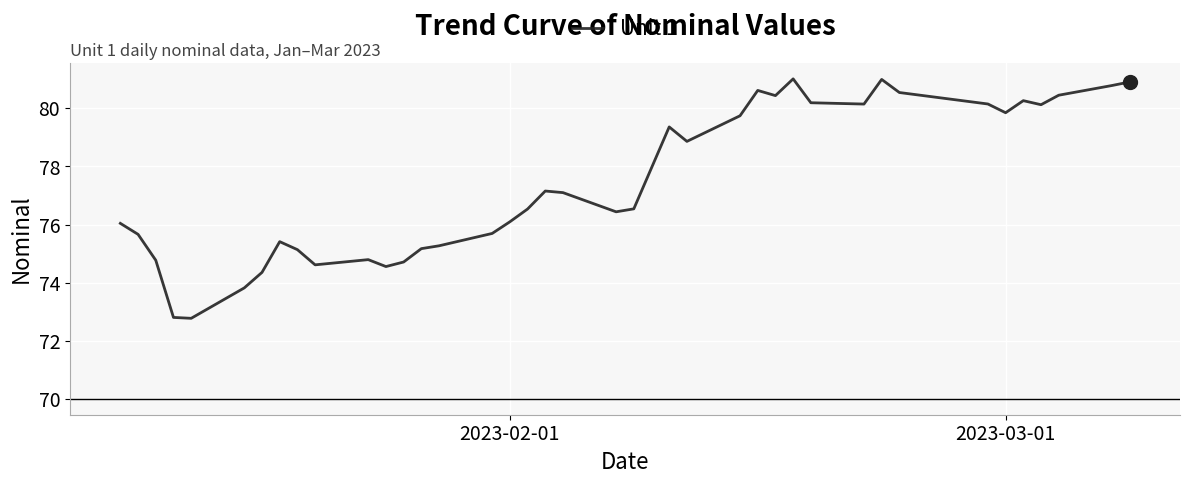

What is the difference between the maximum and minimum values?

8.2